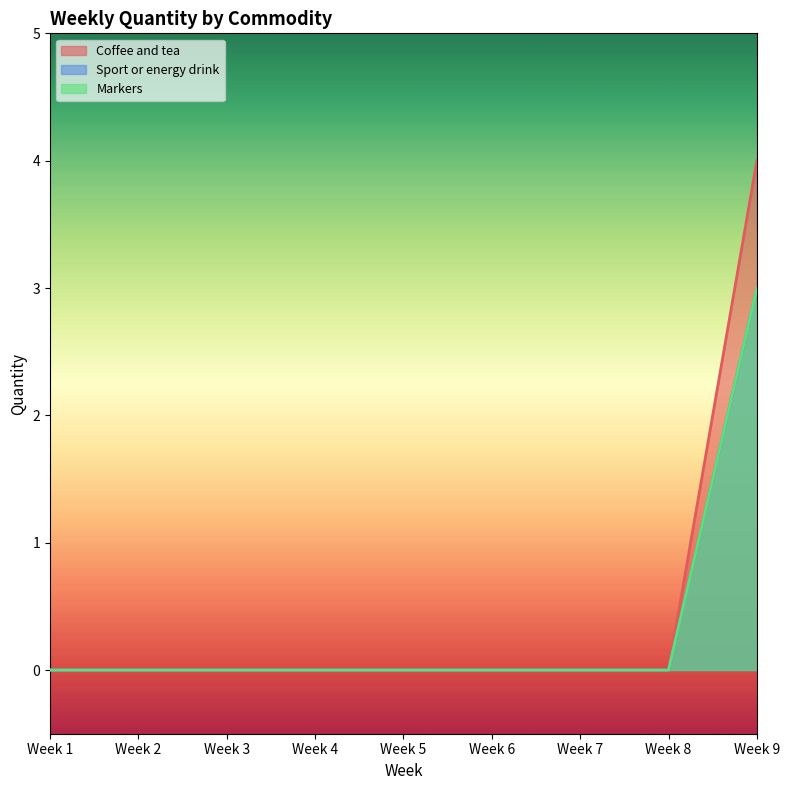

At which label does Coffee and tea reach its minimum?

Week 1